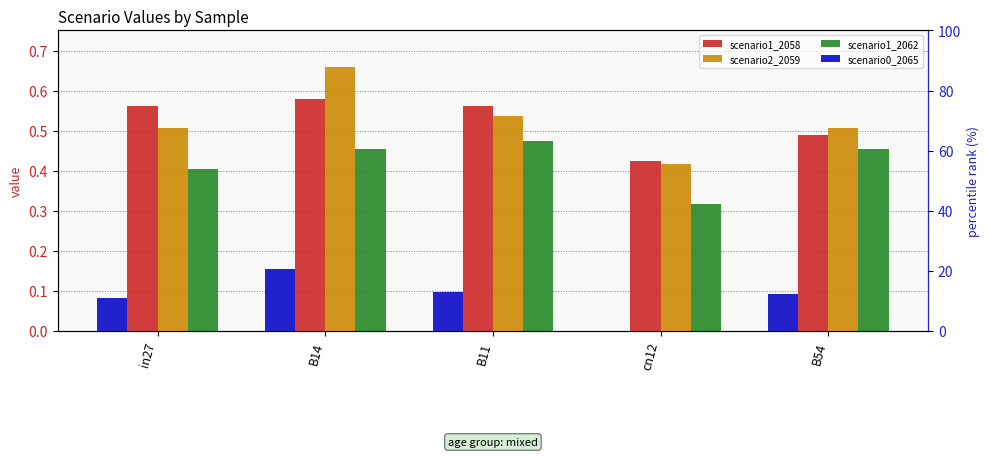

Which series changed the most between in27 and B14?

scenario0_2065